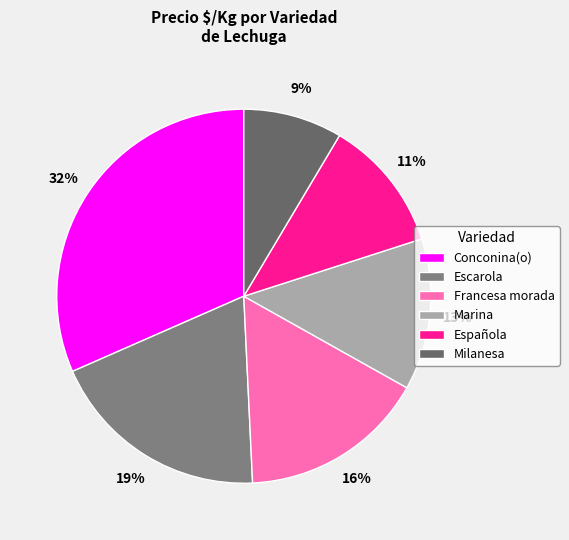

What is the largest slice in the pie chart?

Conconina(o)